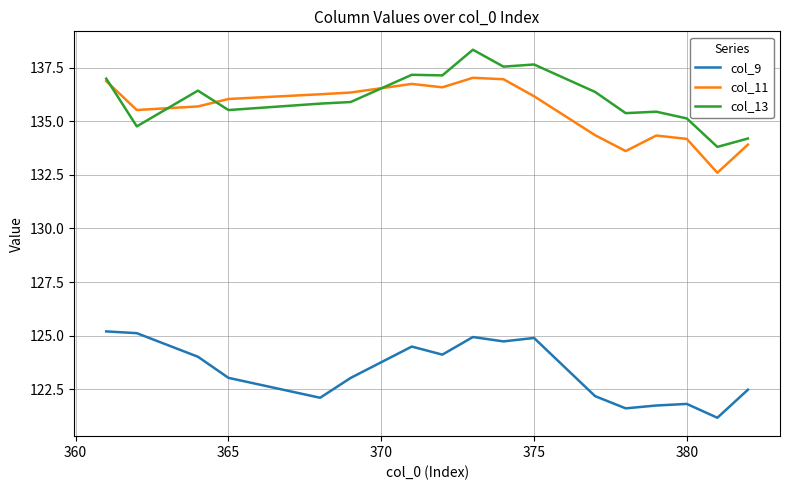

List the series in order of their peak value, lowest first.

col_9, col_11, col_13